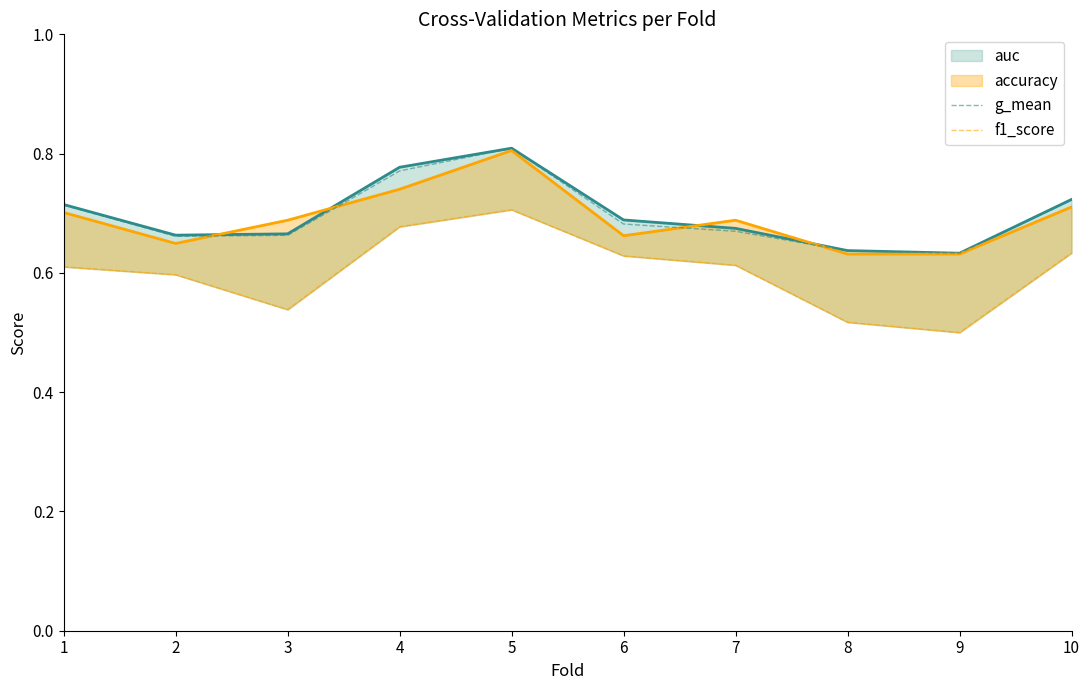

Reading left to right, extract all data points from this chart.

auc: 1=0.7	2=0.7	3=0.7	4=0.8	5=0.8	6=0.7	7=0.7	8=0.6	9=0.6	10=0.7
accuracy: 1=0.7	2=0.6	3=0.7	4=0.7	5=0.8	6=0.7	7=0.7	8=0.6	9=0.6	10=0.7
g_mean: 1=0.7	2=0.7	3=0.7	4=0.8	5=0.8	6=0.7	7=0.7	8=0.6	9=0.6	10=0.7
f1_score: 1=0.6	2=0.6	3=0.5	4=0.7	5=0.7	6=0.6	7=0.6	8=0.5	9=0.5	10=0.6